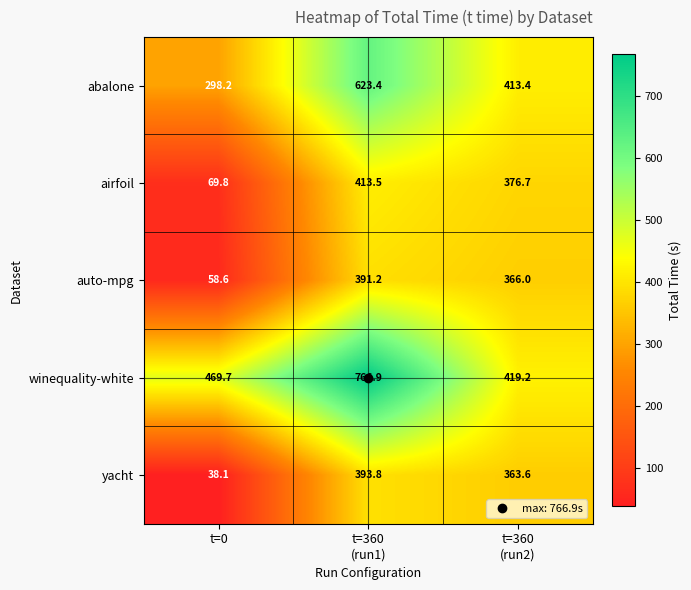

What is the difference between the maximum and minimum values in the yacht series?

355.7